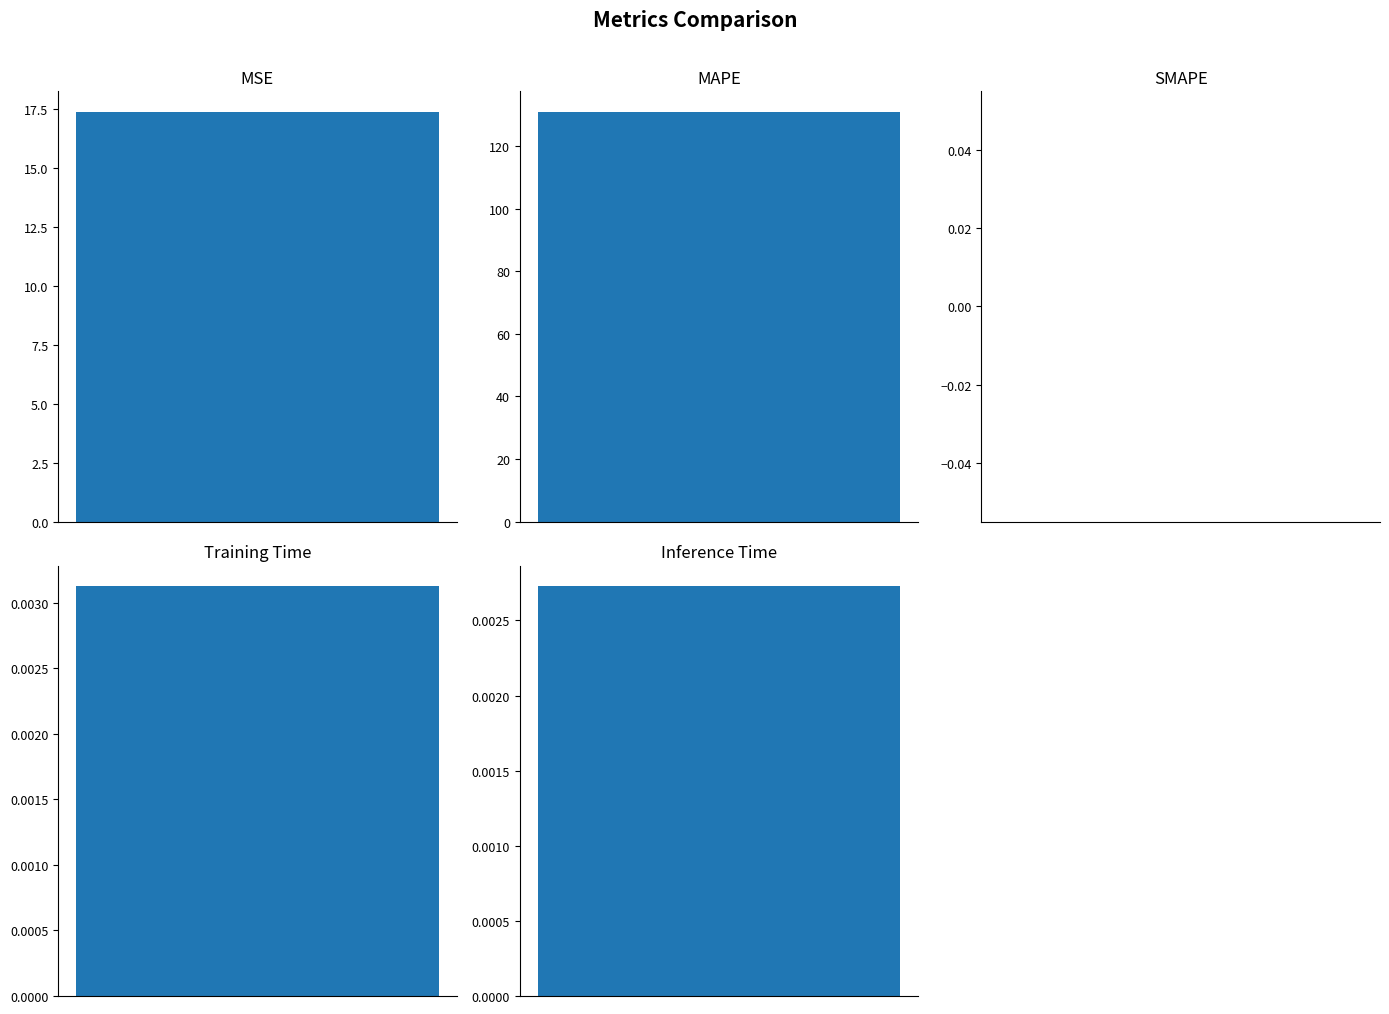

The chart shows a value of 17.4 at MSE. True or false?

True